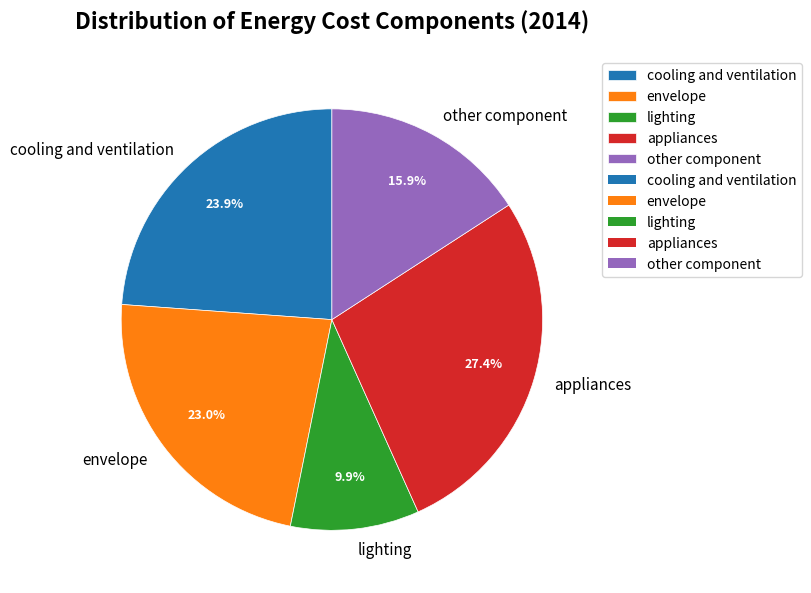

What percentage do appliances and lighting together represent?

37.3%